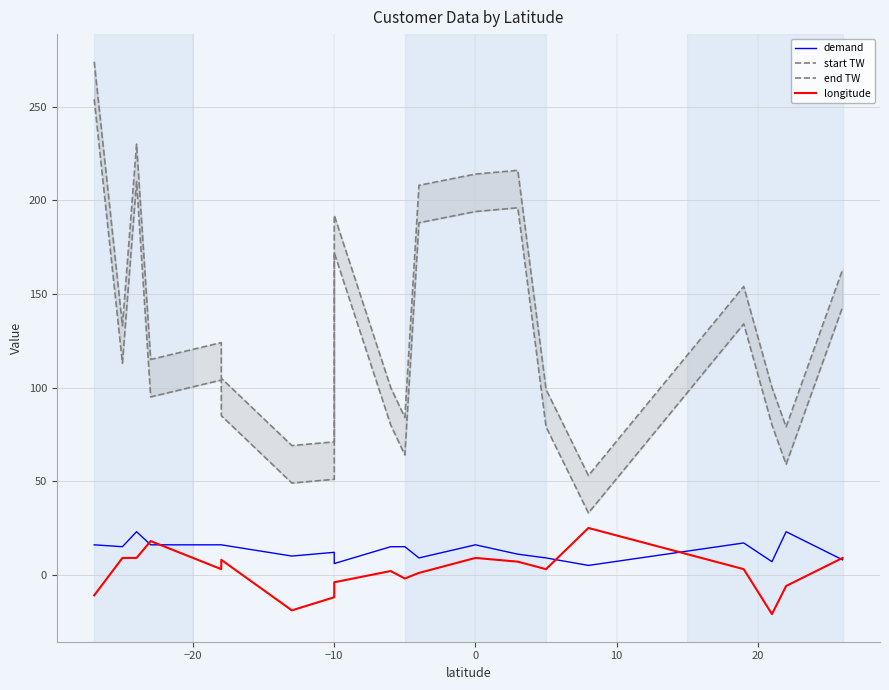

What is the maximum value shown in the chart?

274